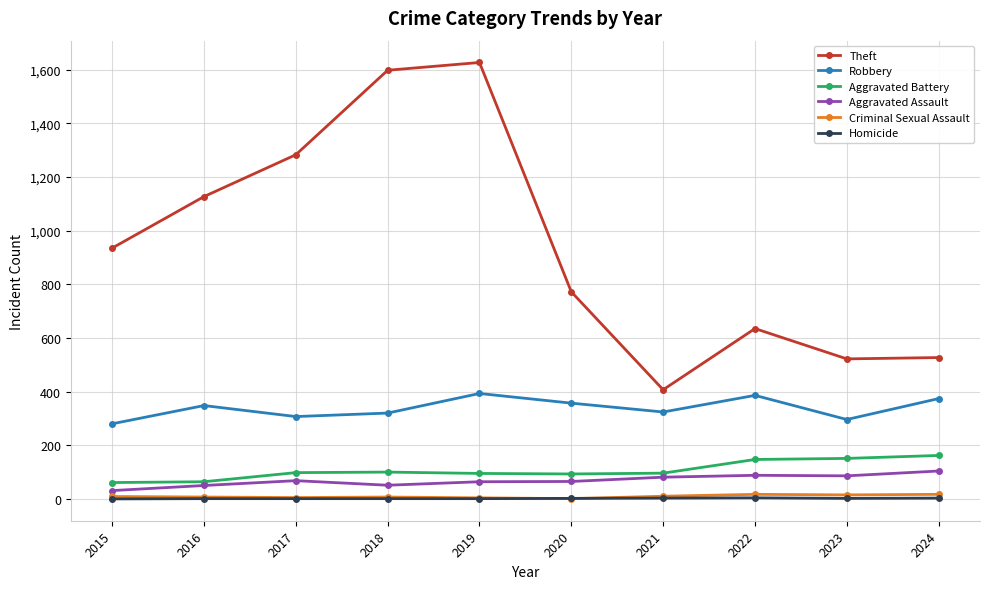

True or false: Aggravated Battery and Theft intersect in this chart.

False